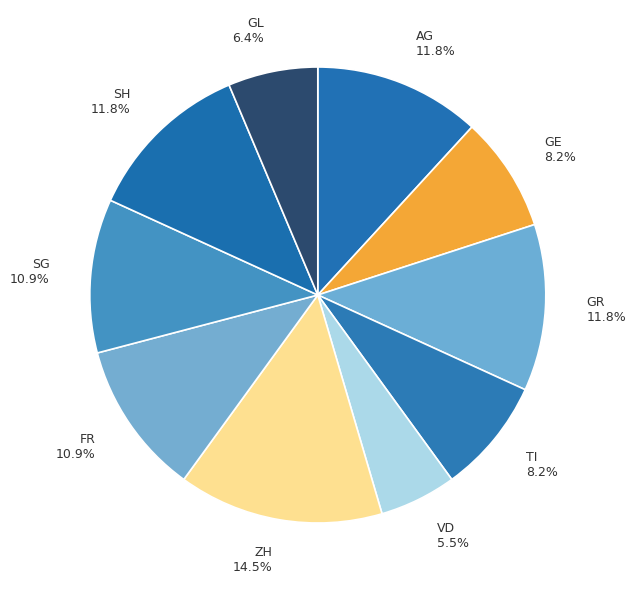

Approximately how many times larger is the value at GR 11.8% compared to ZH 14.5%?

0.8